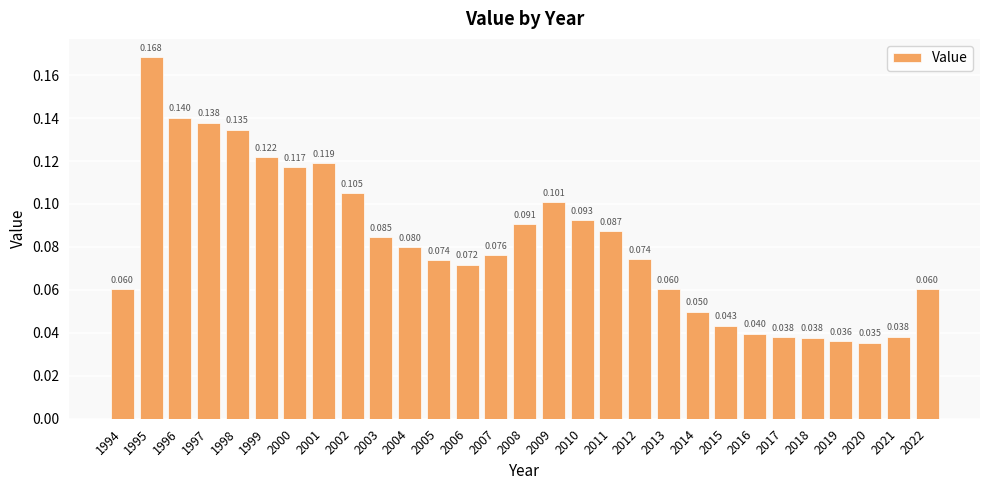

At which category does the chart reach its peak across all series?

1995